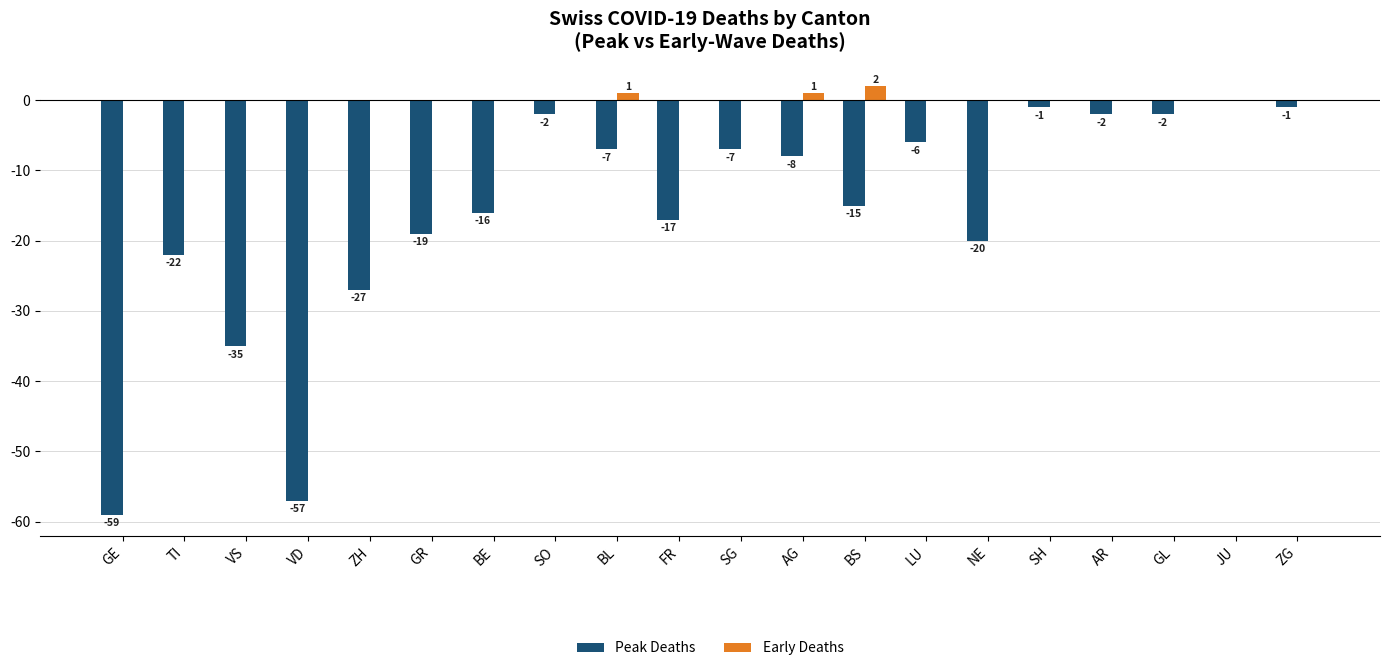

What is the sum of the Peak Deaths values at JU and SG?

-7